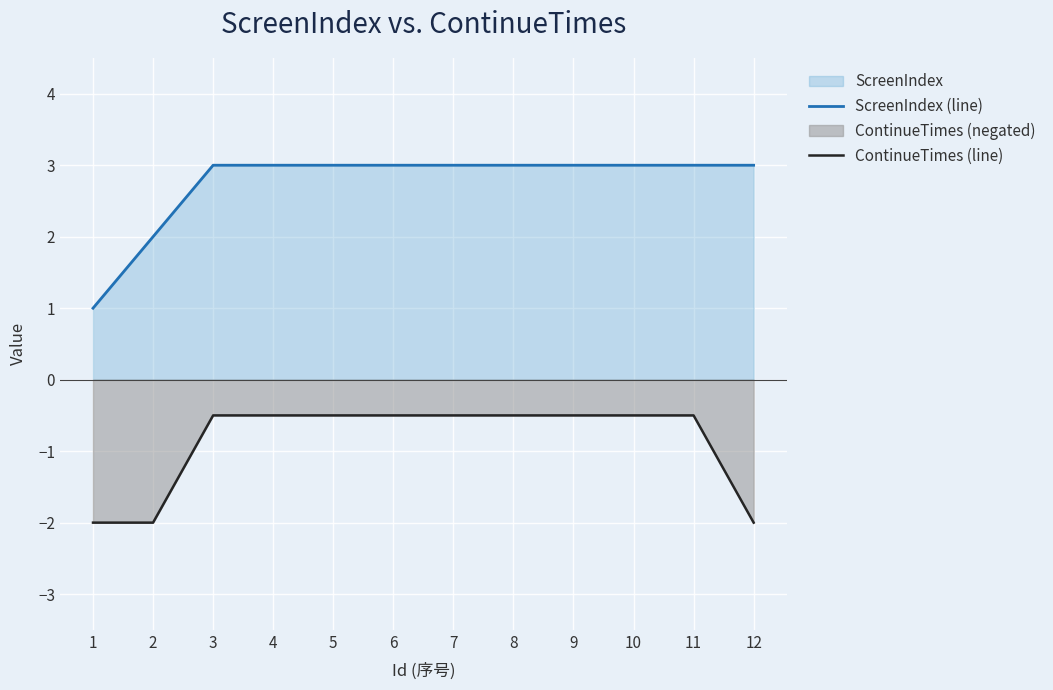

True or false: ContinueTimes (line) and ScreenIndex (line) cross at least once.

False